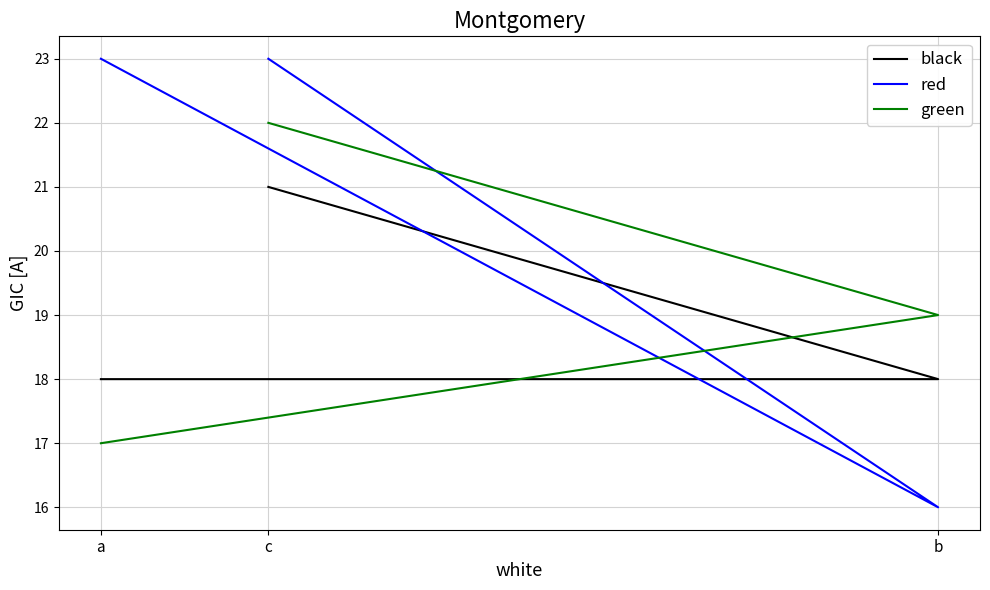

At which category does the chart reach its peak across all series?

a